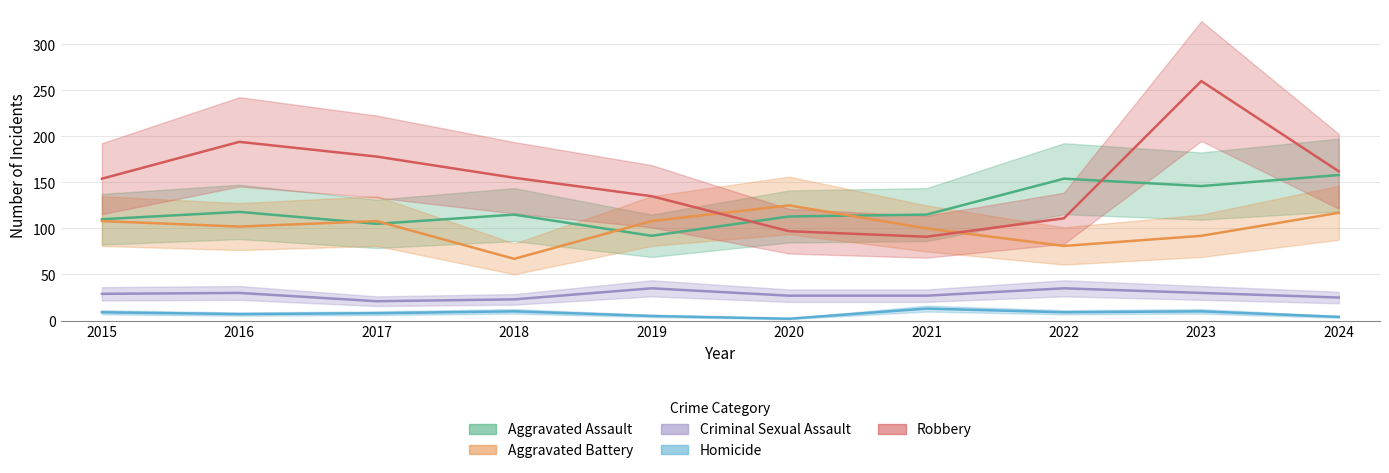

At which category is the sum across all series the highest?

2023